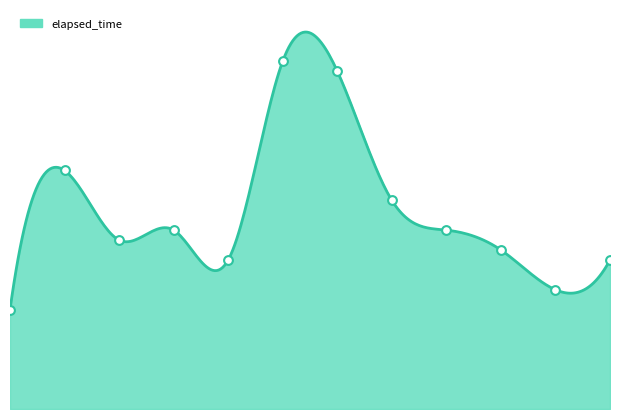

Which has a higher value, 7 or 5?

7